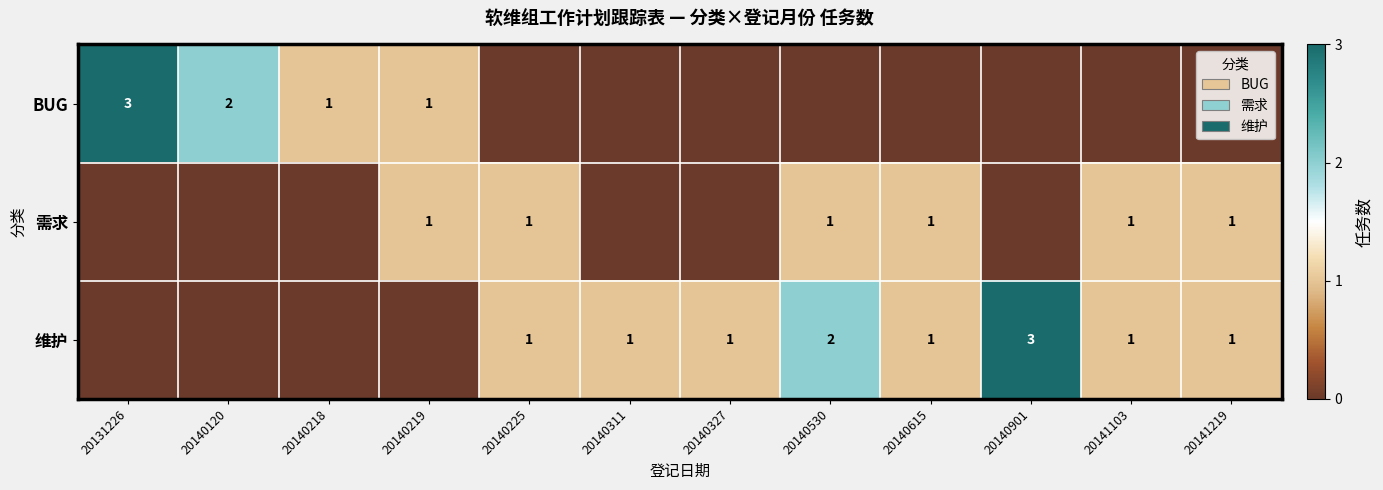

Is it true that 维护 equals 0 at 20141219?

False